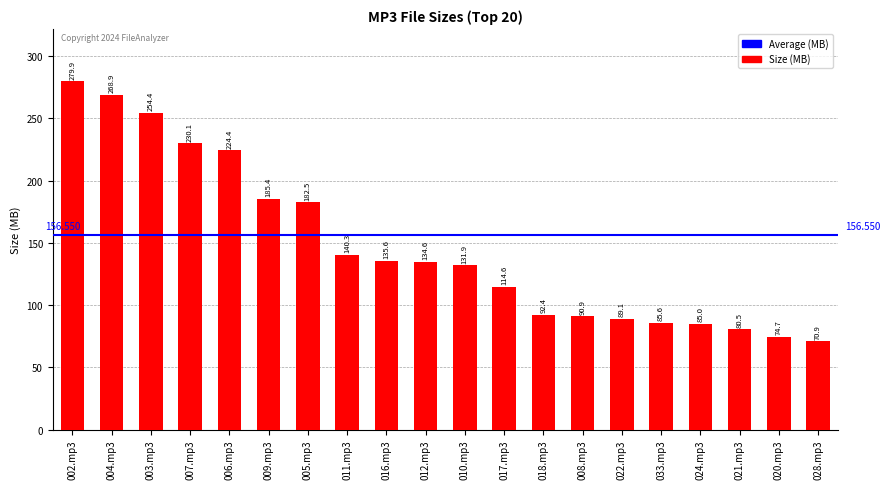

How many data points are above 134?

10